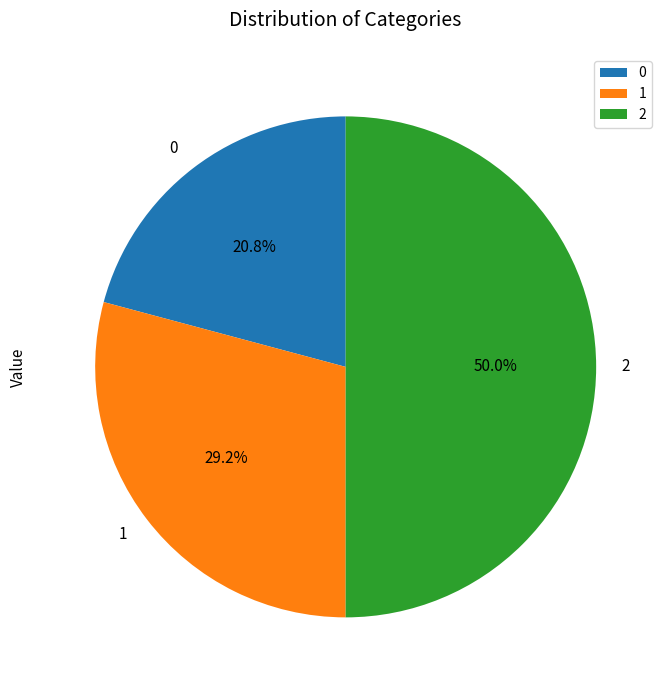

To the nearest percent, what portion does 2 represent?

50%